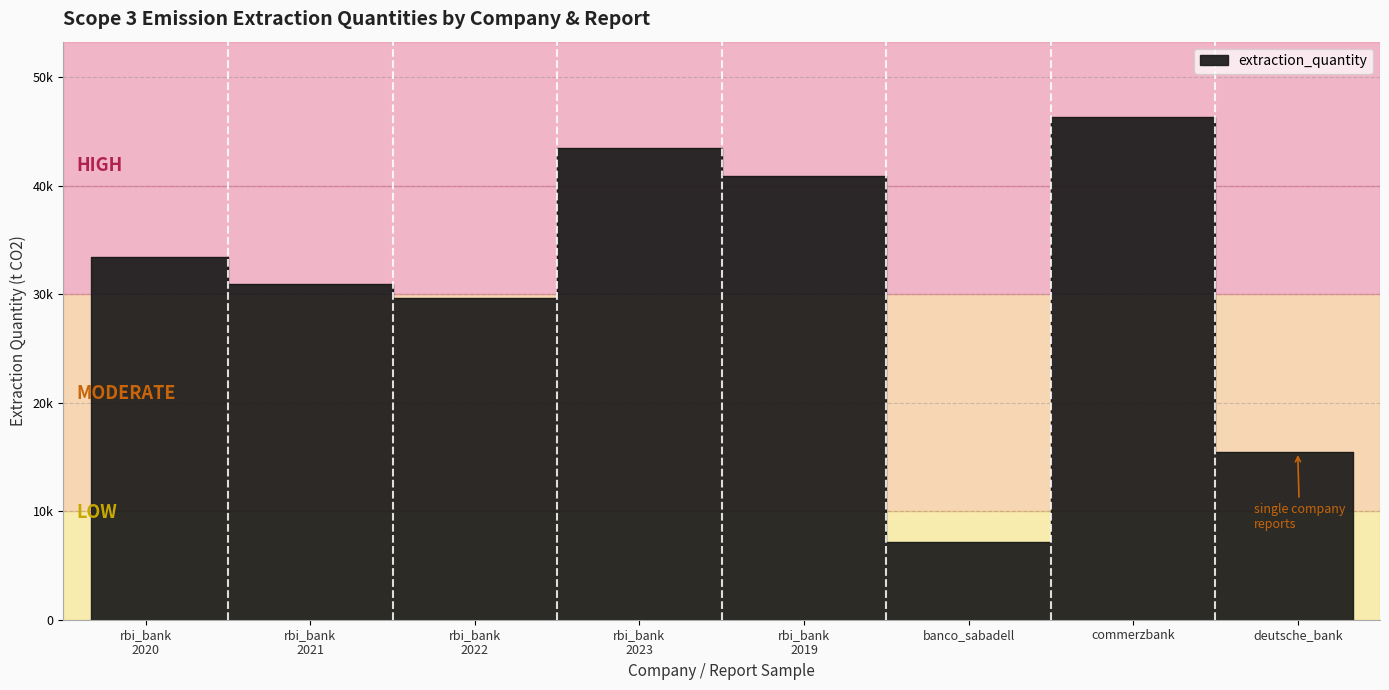

Which series has the largest range (max minus min)?

extraction_quantity